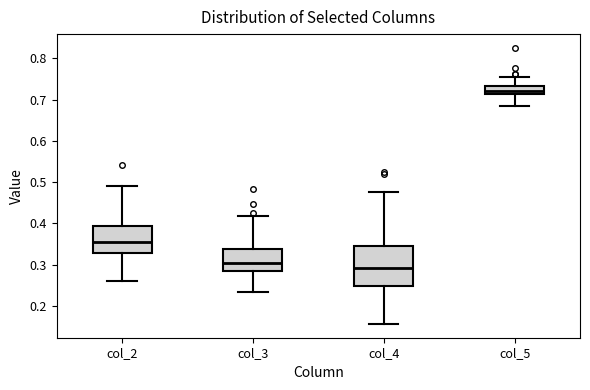

Which box is the tallest, from its lower edge to its upper edge?

col_4